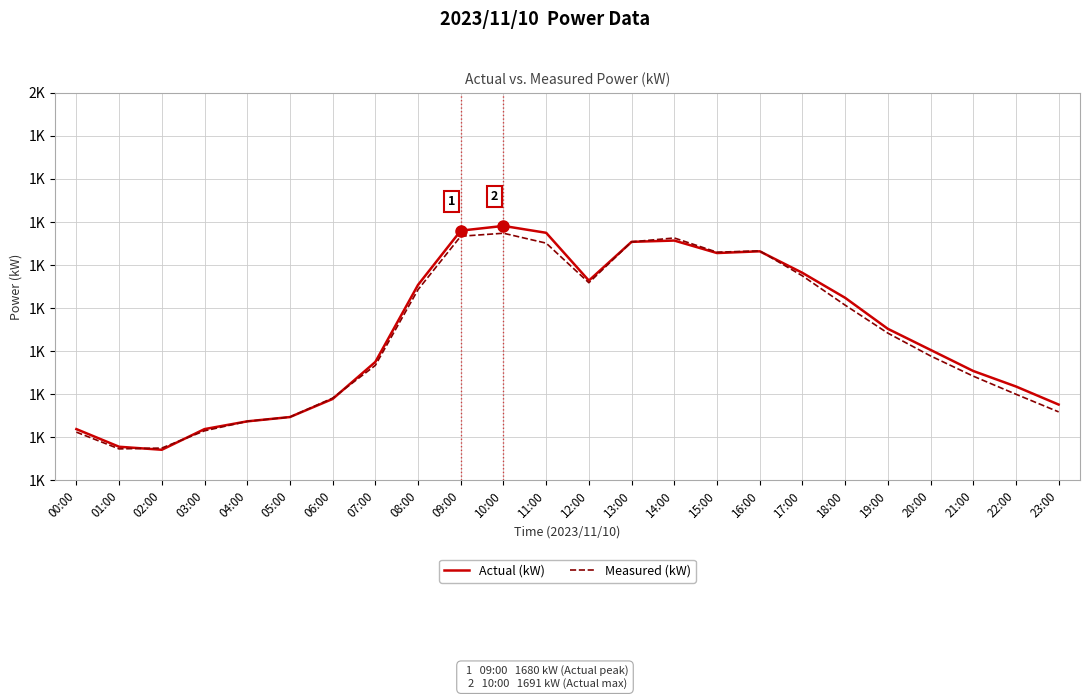

Reading right to left, transcribe all the data shown in this chart.

Actual (kW): 1276	1318	1354	1403	1452	1524	1582	1632	1628	1657	1654	1564	1675	1691	1680	1554	1375	1289	1247	1237	1219	1171	1178	1219
Measured (kW): 1259	1300	1342	1389	1442	1507	1575	1633	1630	1663	1654	1559	1651	1674	1667	1543	1367	1291	1247	1237	1215	1175	1173	1212